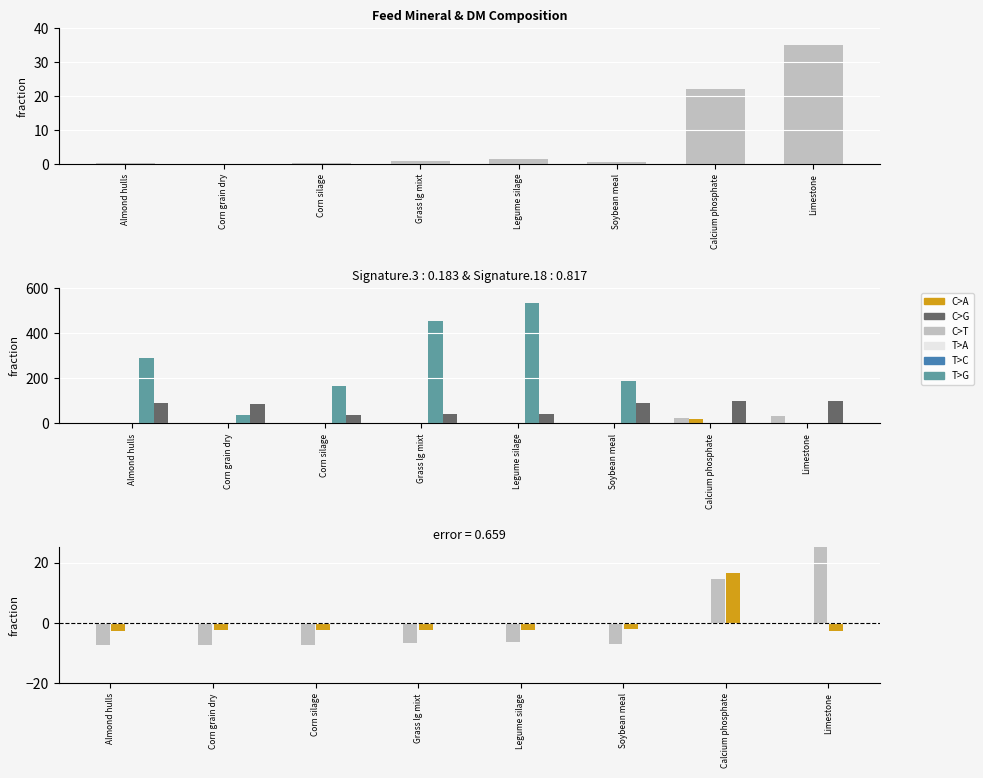

What is the label of the 2nd bar from the left?

Corn grain dry